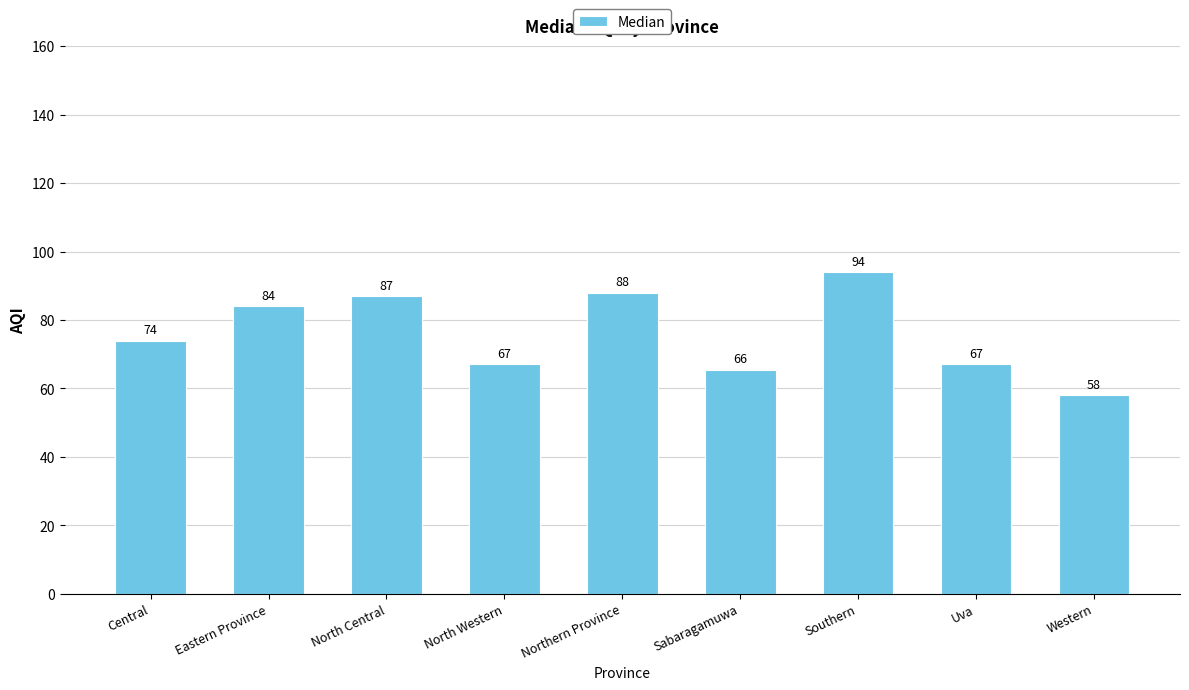

At which category does the chart reach its minimum across all series?

Western